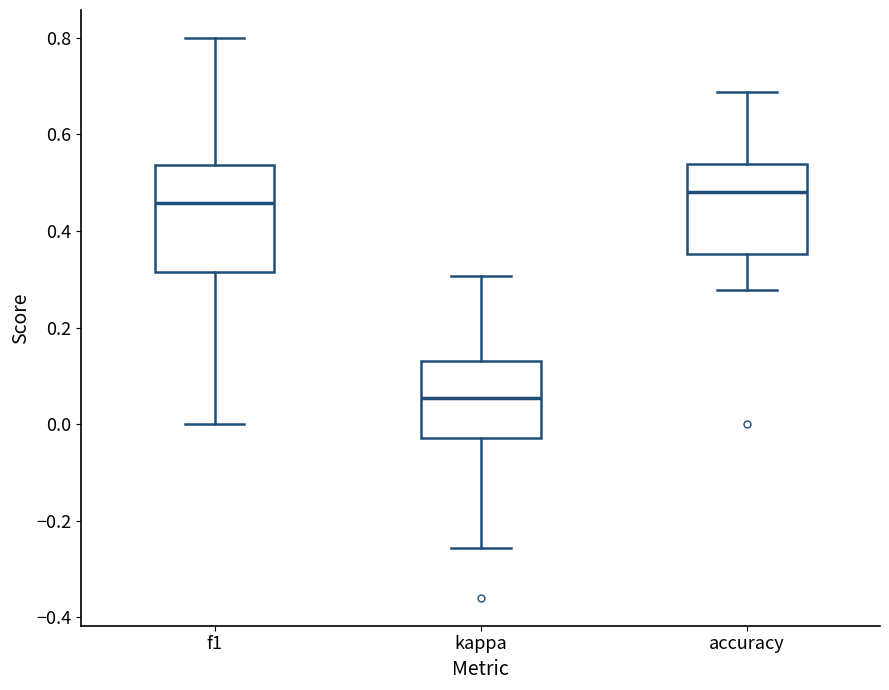

Where is the upper edge of the box for f1 on the y-axis? The values are not printed on the chart, so give them approximately, as read against the axis.

0.54